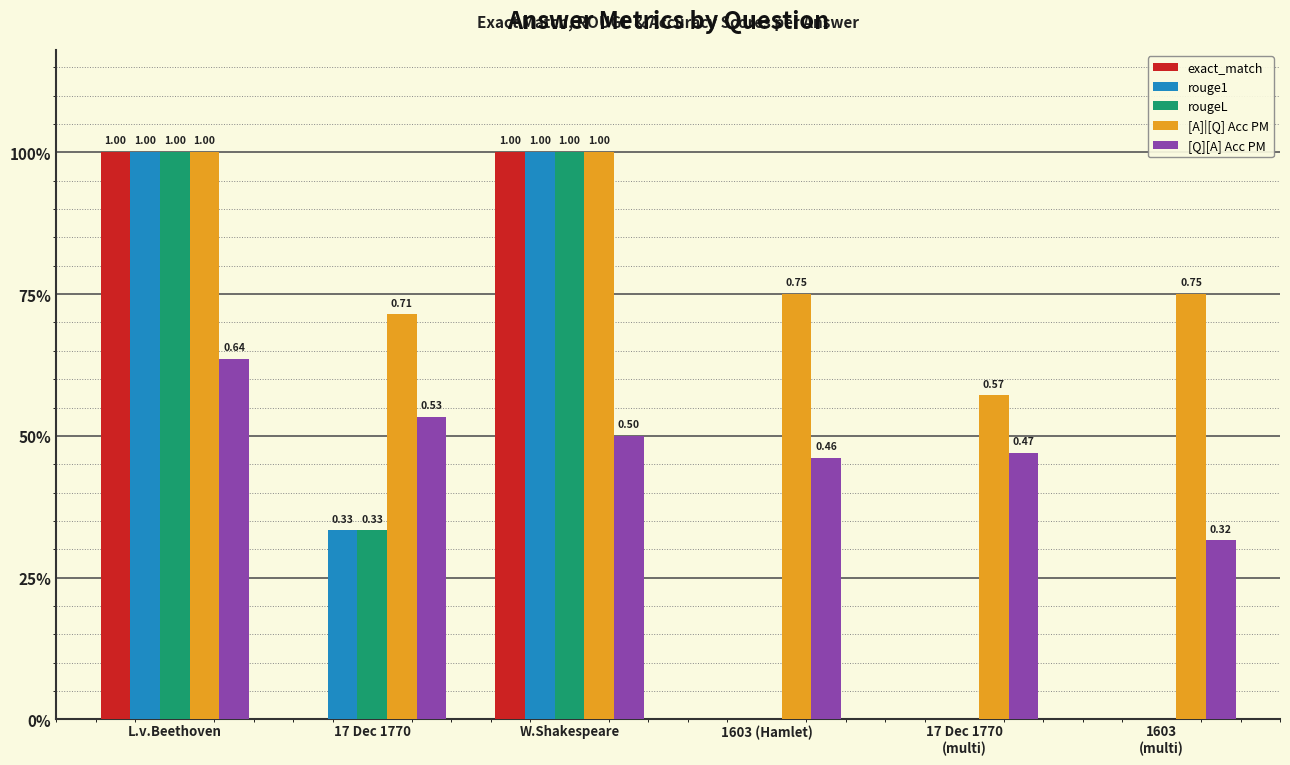

What is the average value of the rougeL series?

0.4